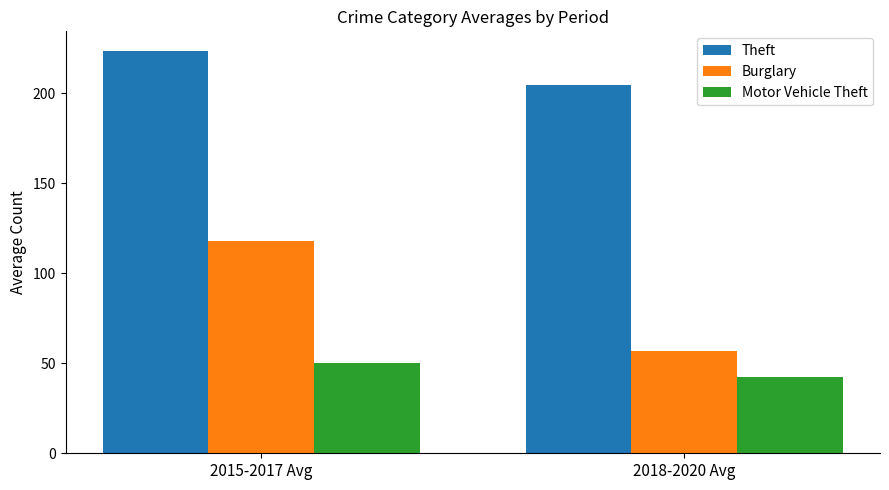

What position from the left is 2018-2020 Avg?

2